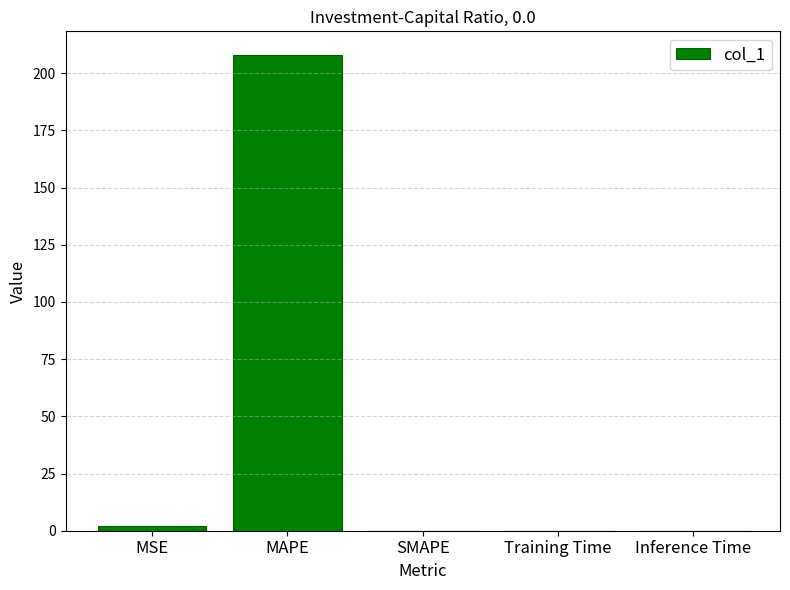

The value at MAPE is 207.9. True or false?

True